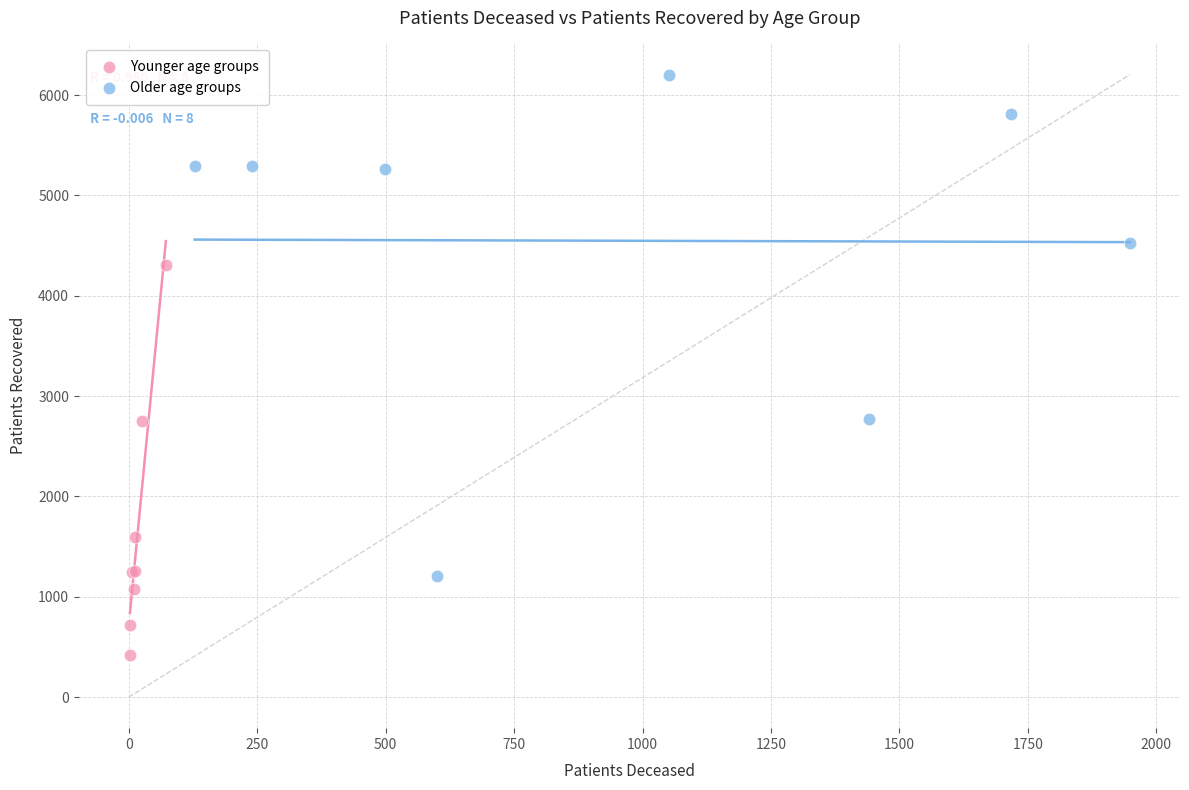

Which series has the widest spread of Y values?

Older age groups